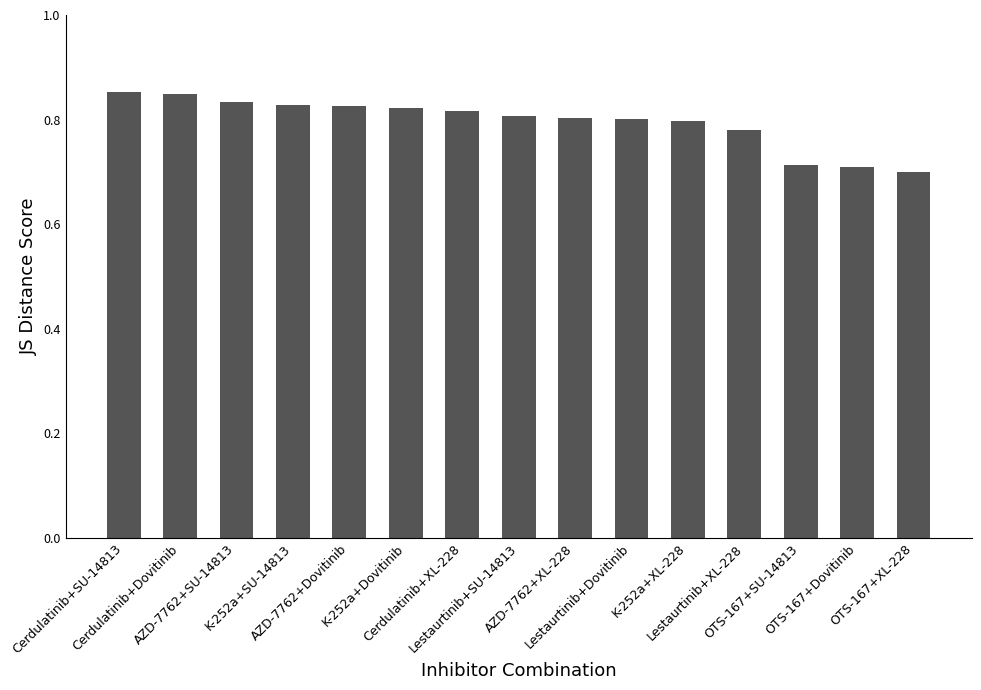

What is the sum of all values?

11.9